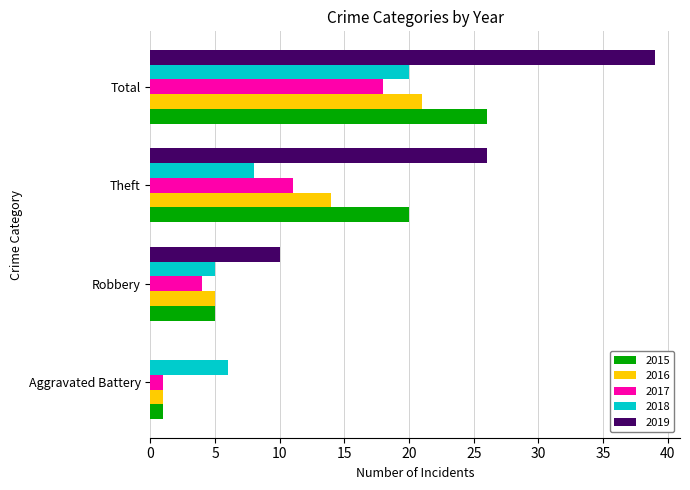

What is the sum of the 2018 values at Theft and Aggravated Battery?

14